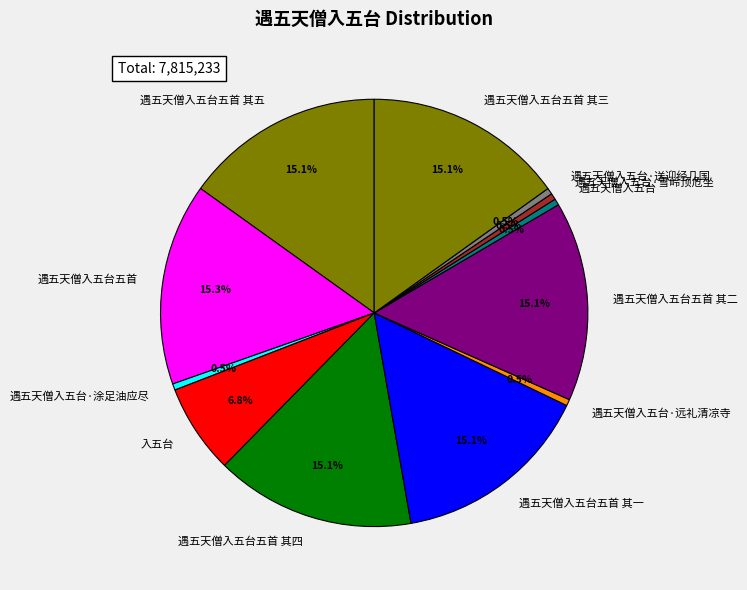

How much of the chart is everything except 入五台?

93.2%